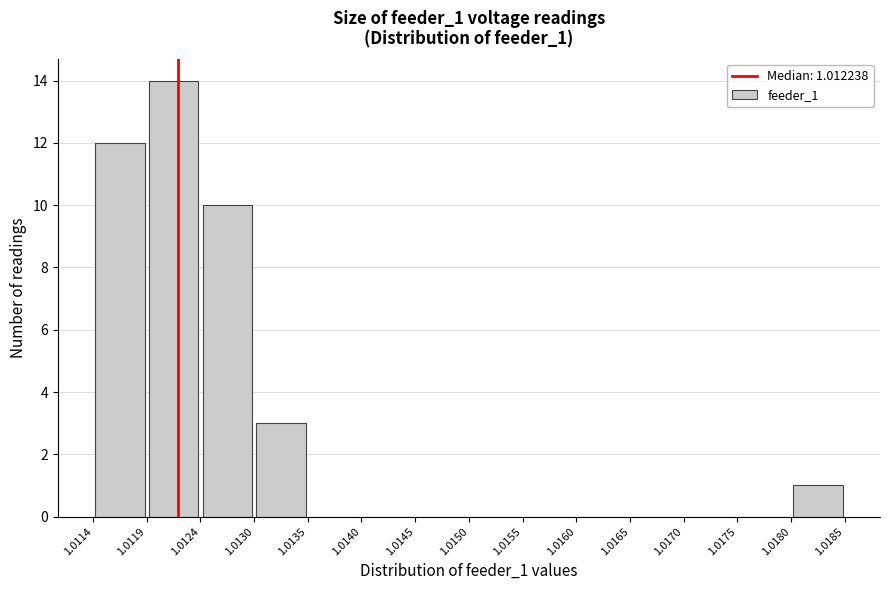

Which range on the x-axis has the tallest bar?

1.0119 to 1.0124